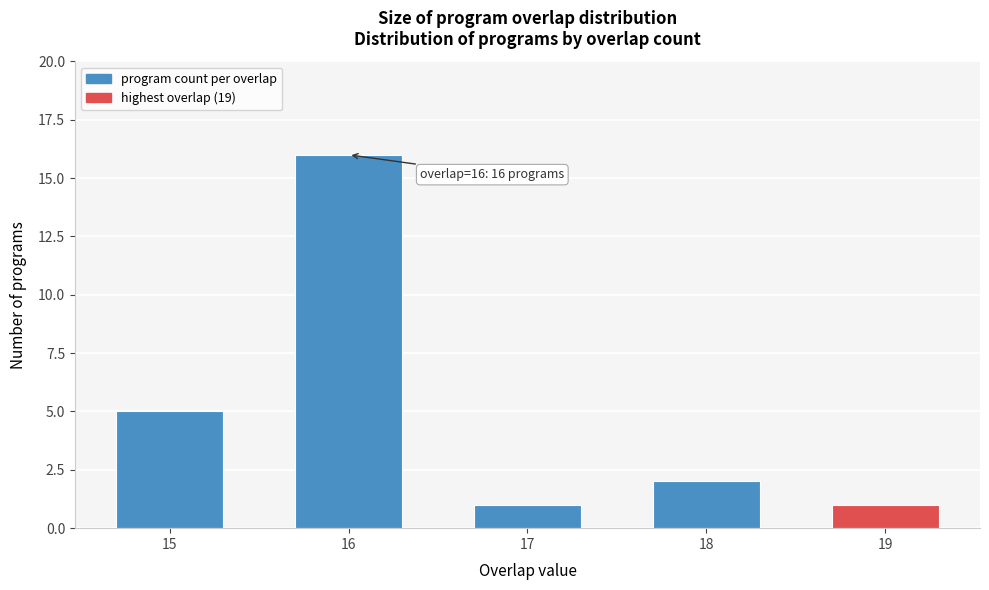

Reading left to right, list all the values displayed in this chart.

5	16	1	2	1